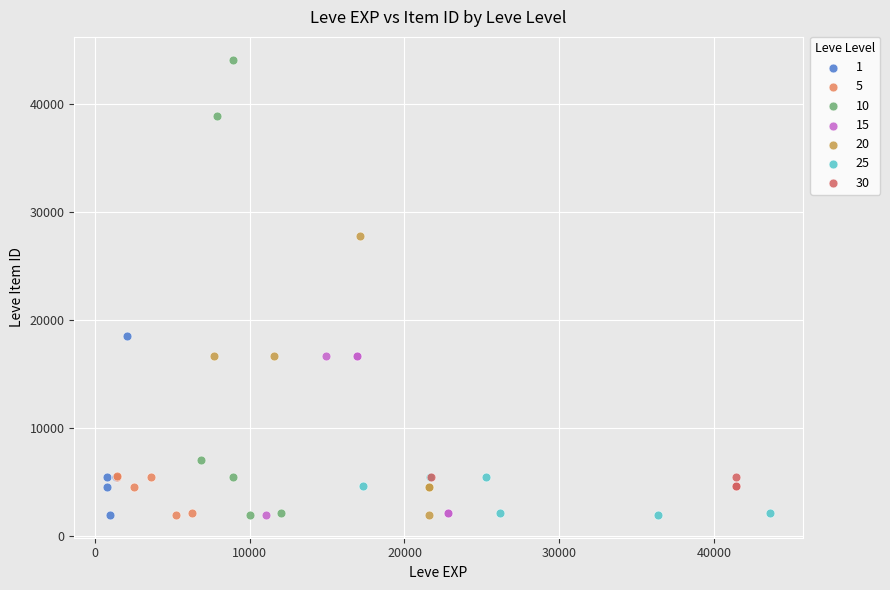

What are all the series names shown in the legend?

1, 5, 10, 15, 20, 25, 30